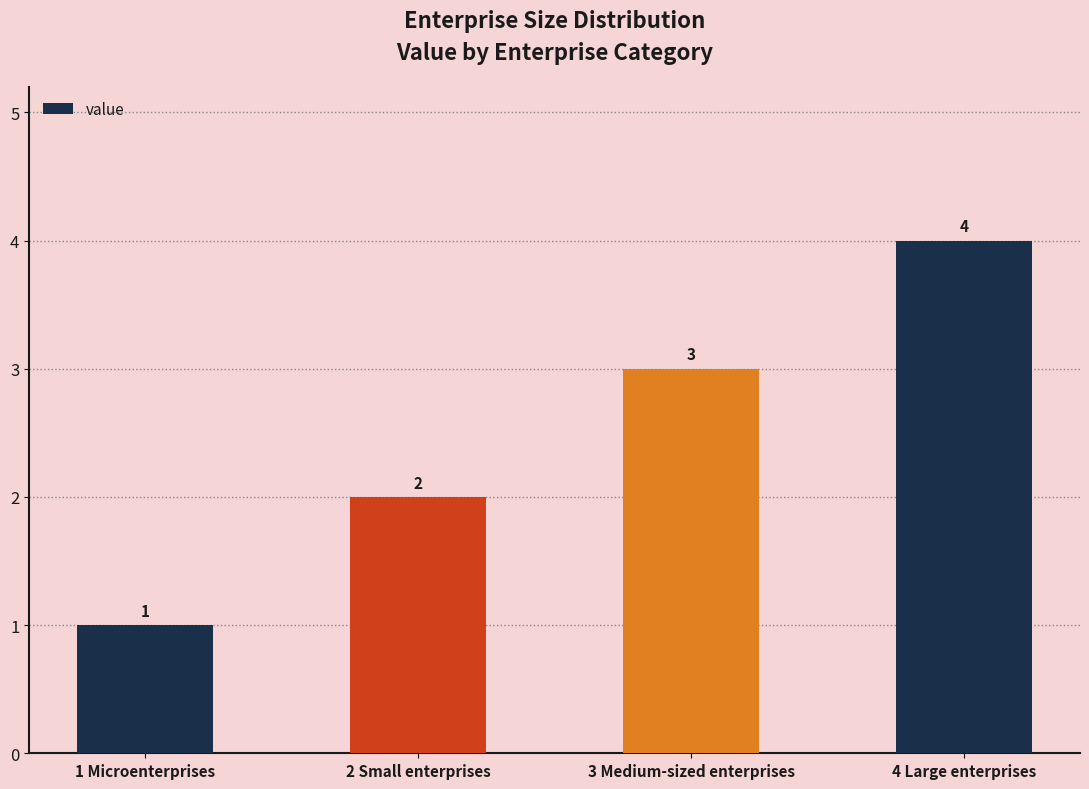

What is the sum of all values?

10